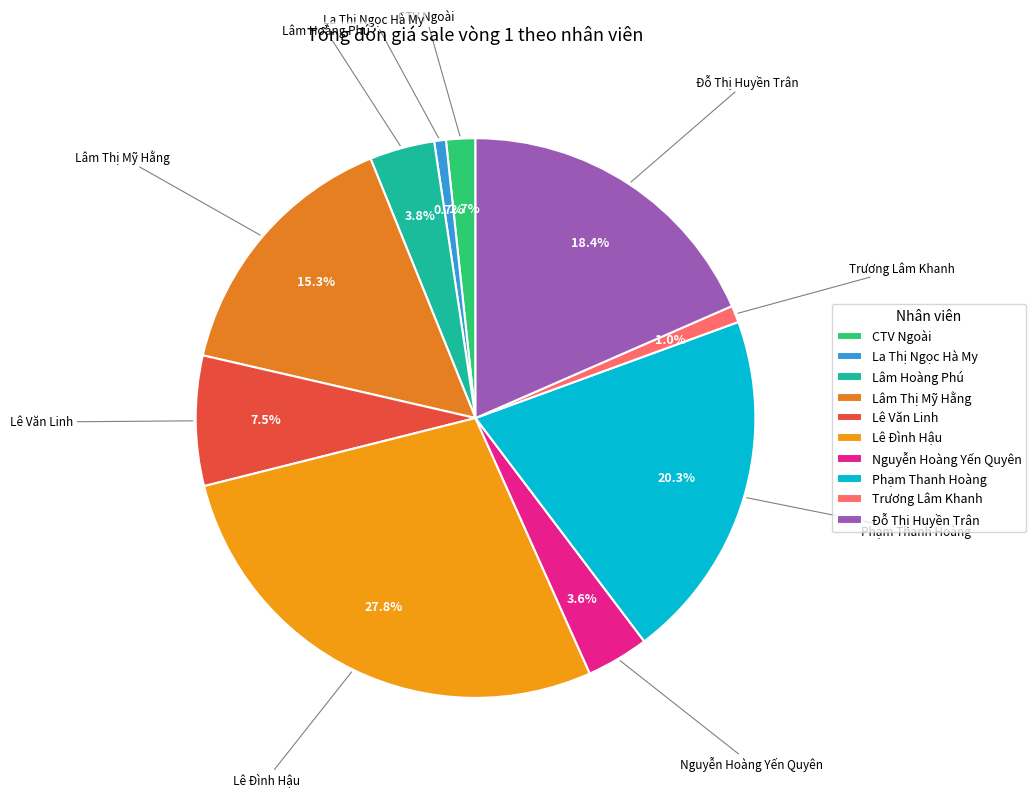

What percentage is the Nguyễn Hoàng Yến Quyên slice, to the nearest percent?

4%